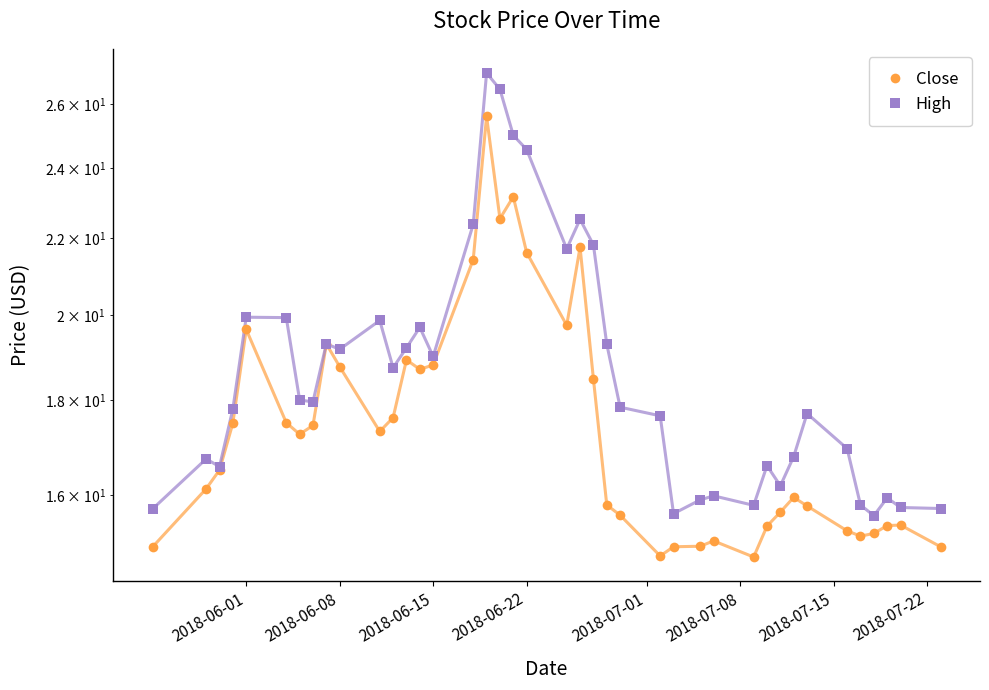

At how many categories does at least one series exceed 19?

16